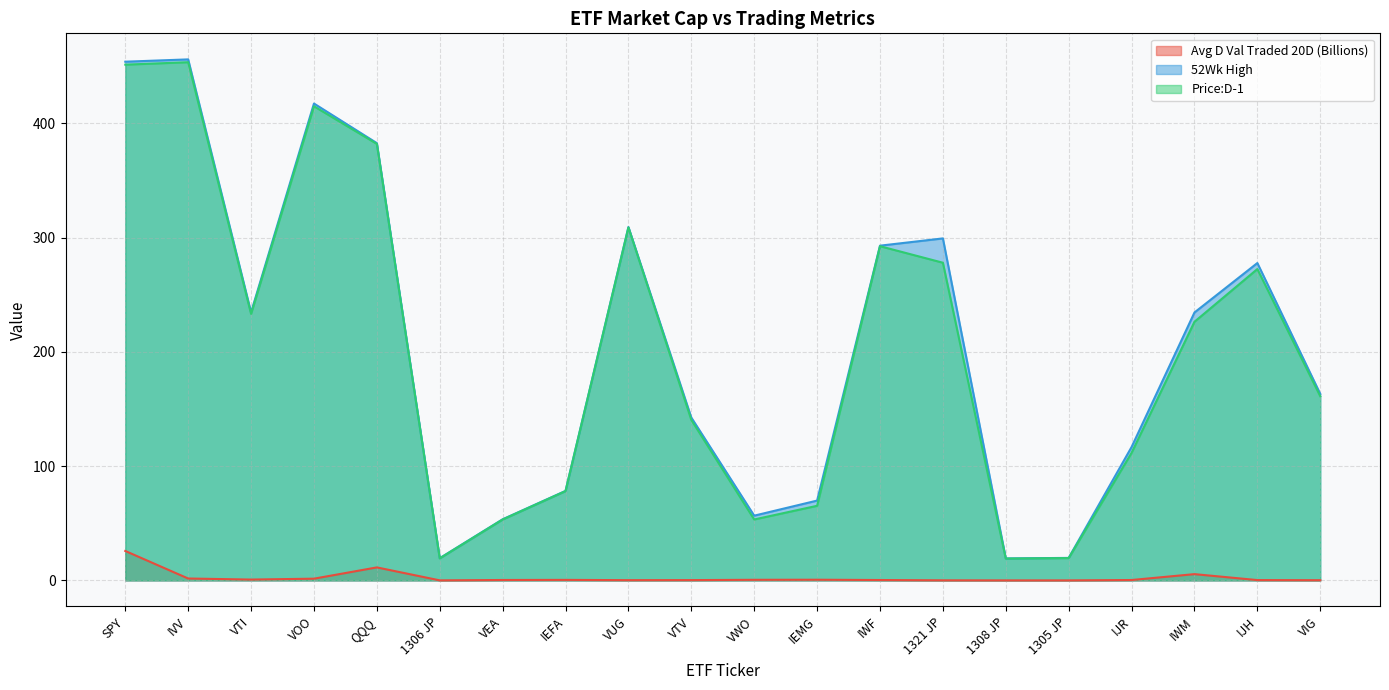

What is the value of the Price:D-1 point at the 8th from the left?

78.2